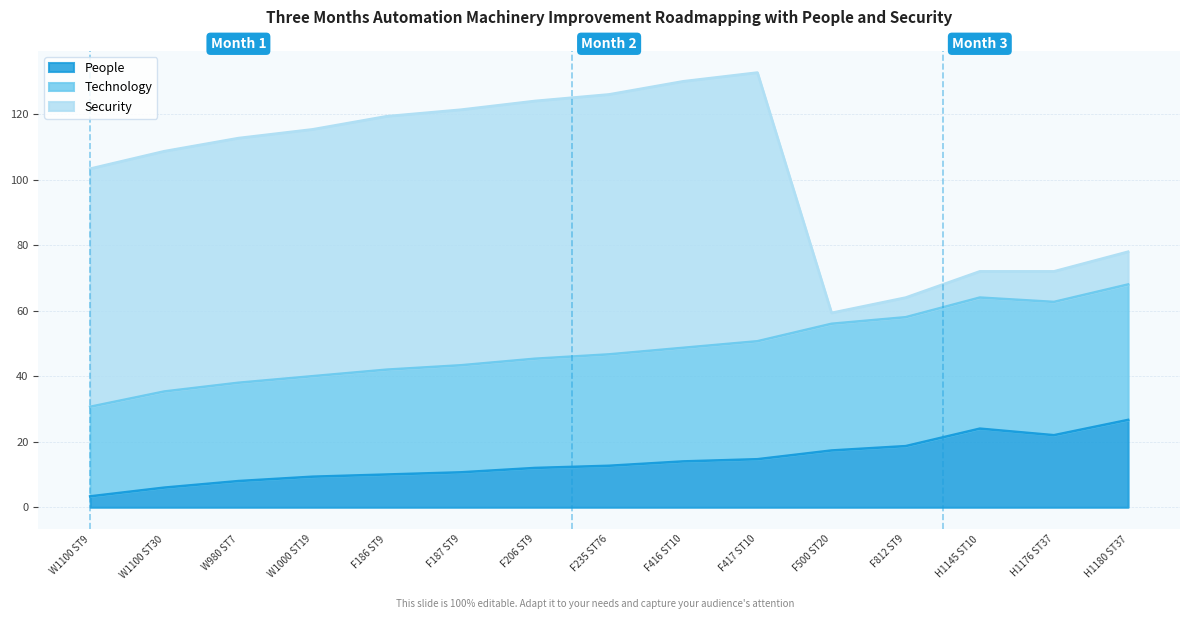

The People series shows 24.0 at H1145 ST10. True or false?

True